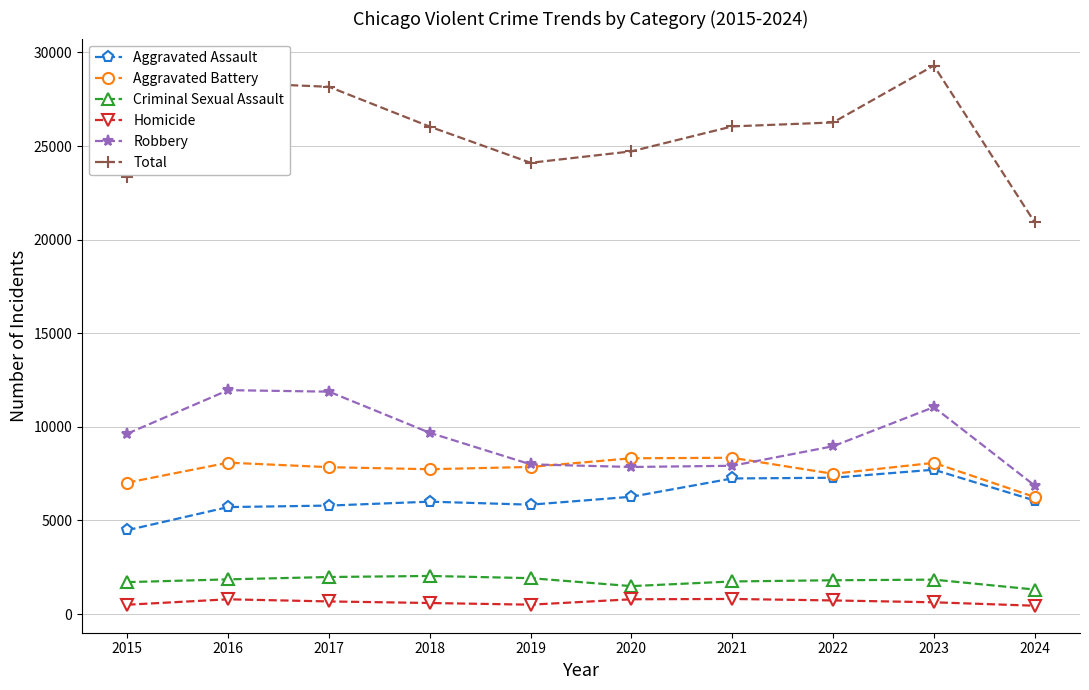

Which series has the largest total across all categories?

Total